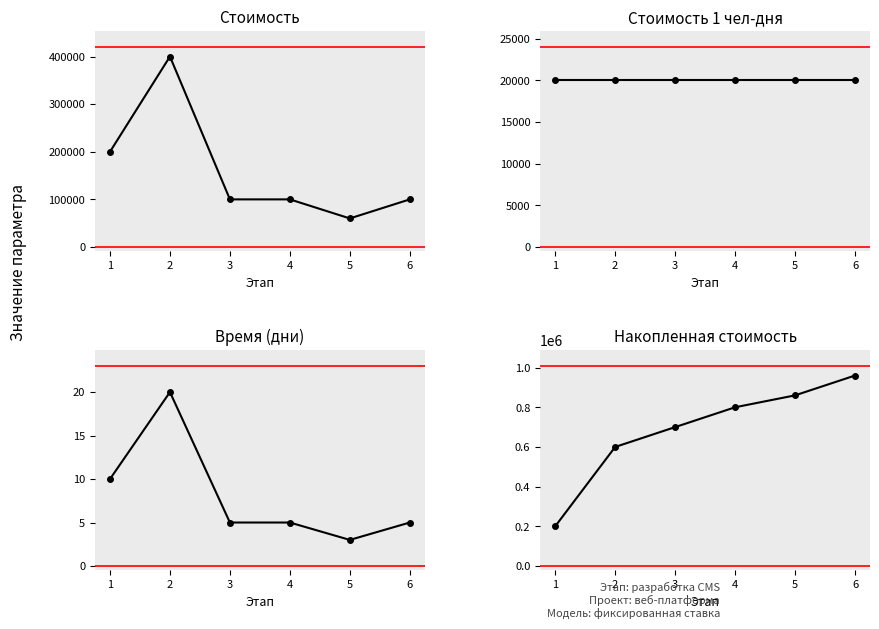

List the series in order of their peak value, lowest first.

Время (дни), Стоимость 1 чел-дня, Стоимость, Накопленная стоимость